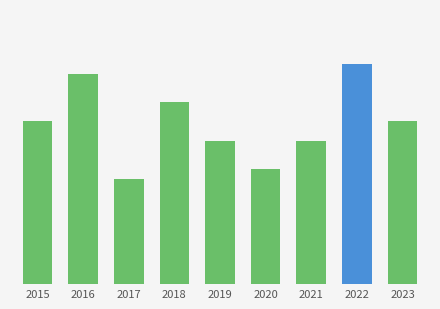

What is the difference between the maximum and minimum values?

12